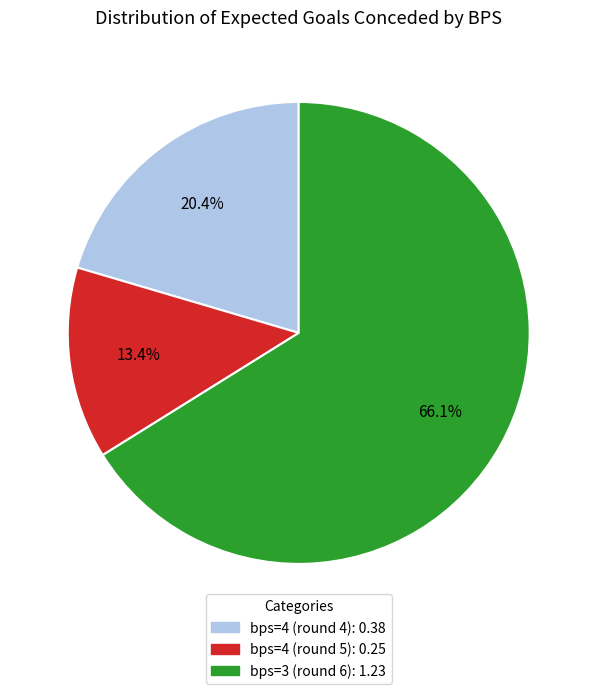

Combined, do bps=4 (round 4) and bps=3 (round 6) account for over 50%?

Yes